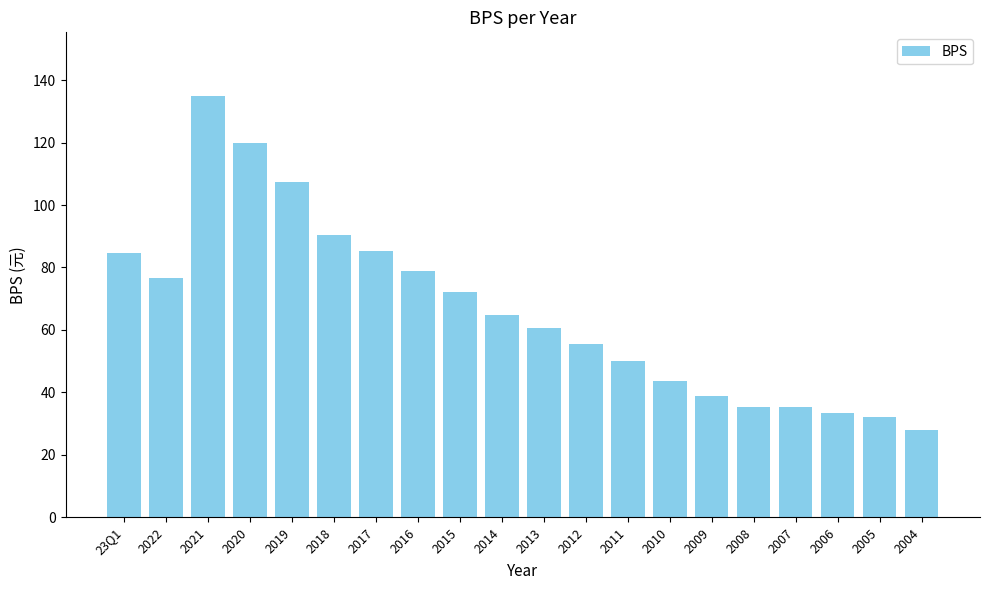

At which label is the value closest to 81?

2016